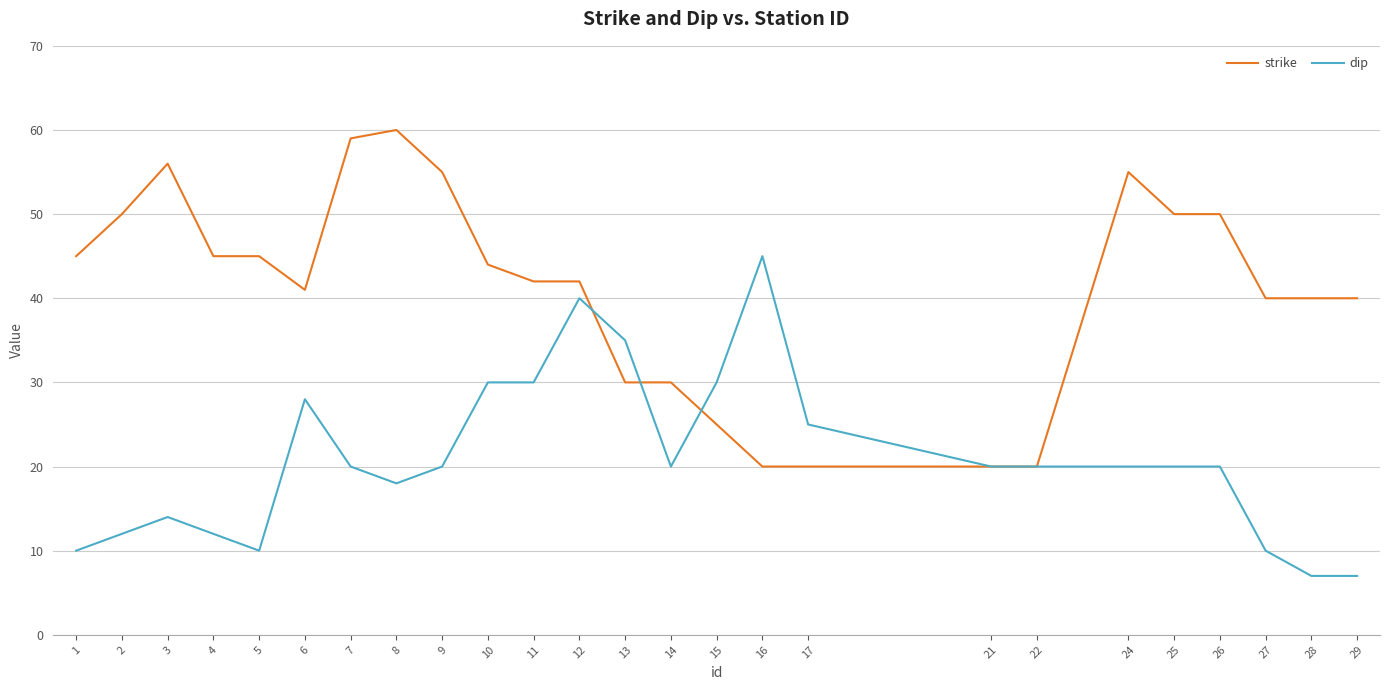

Rank the series at 29 from highest to lowest value.

strike, dip